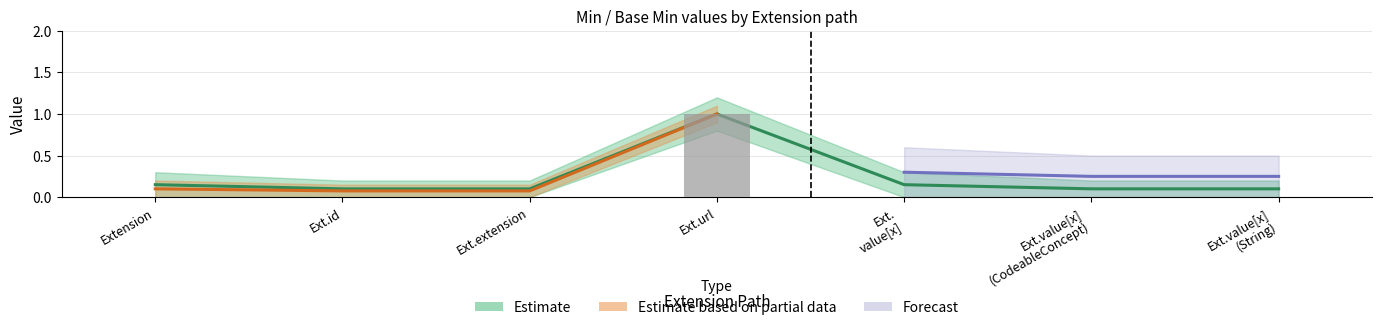

What is the value of the Base Min bar at the 4th from the left?

1.0